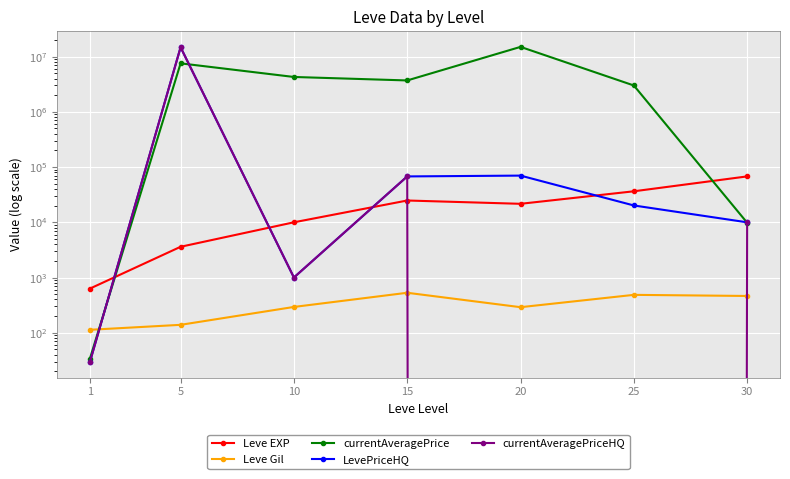

Which series has the largest total across all categories?

currentAveragePrice